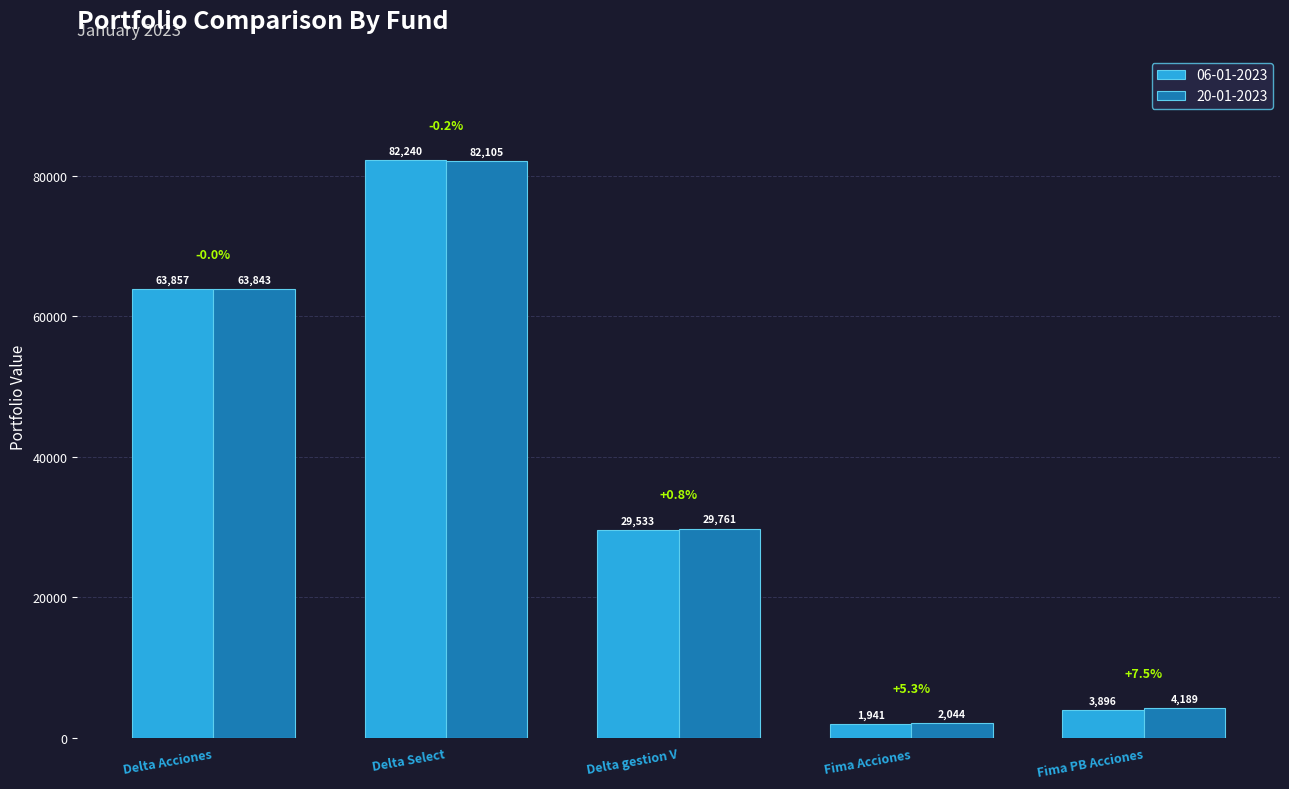

Reading left to right, transcribe all the data shown in this chart.

06-01-2023: 63857.4	82239.8	29533.0	1940.7	3895.6
20-01-2023: 63842.8	82105.5	29760.8	2043.6	4189.2